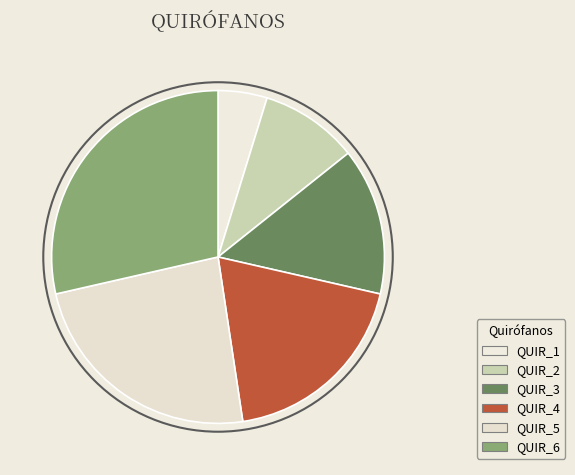

How much of the chart is everything except QUIR_6?

71.4%